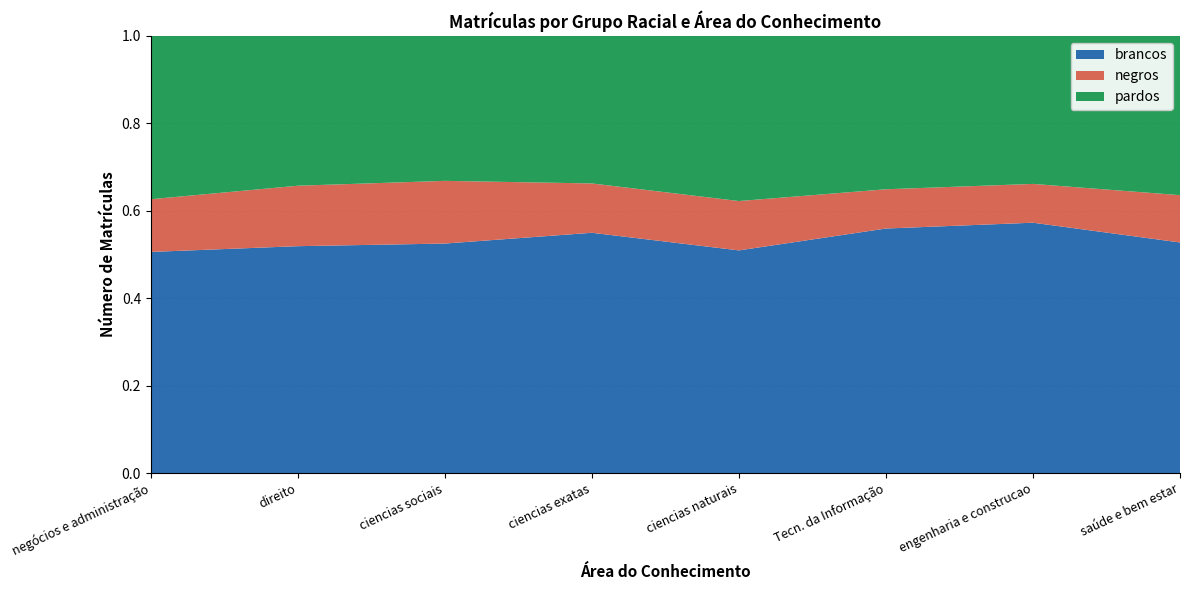

True or false: brancos has a value of 0.5 at ciencias naturais.

True